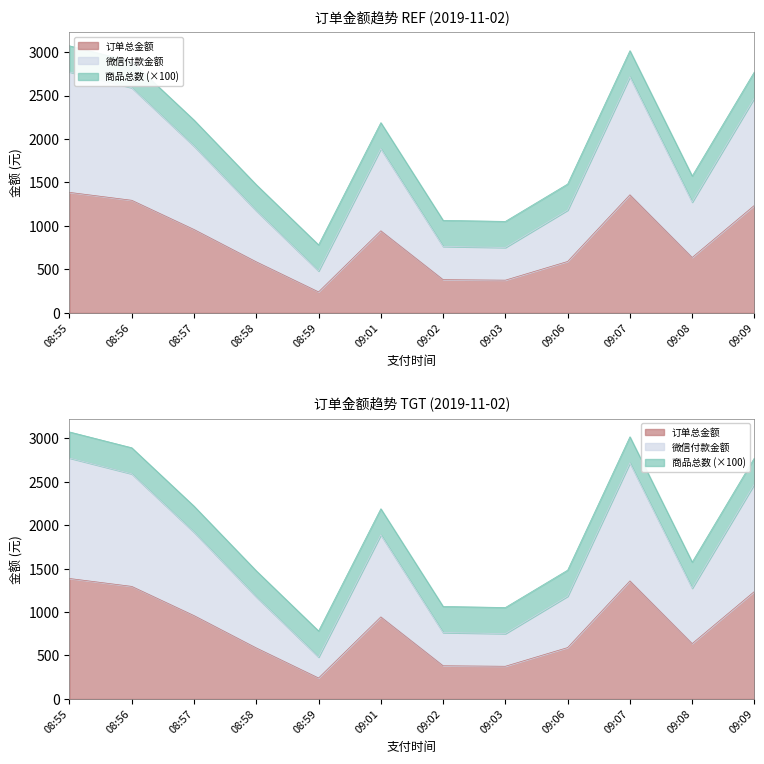

True or false: 订单总金额 and 微信付款金额 cross at least once.

False